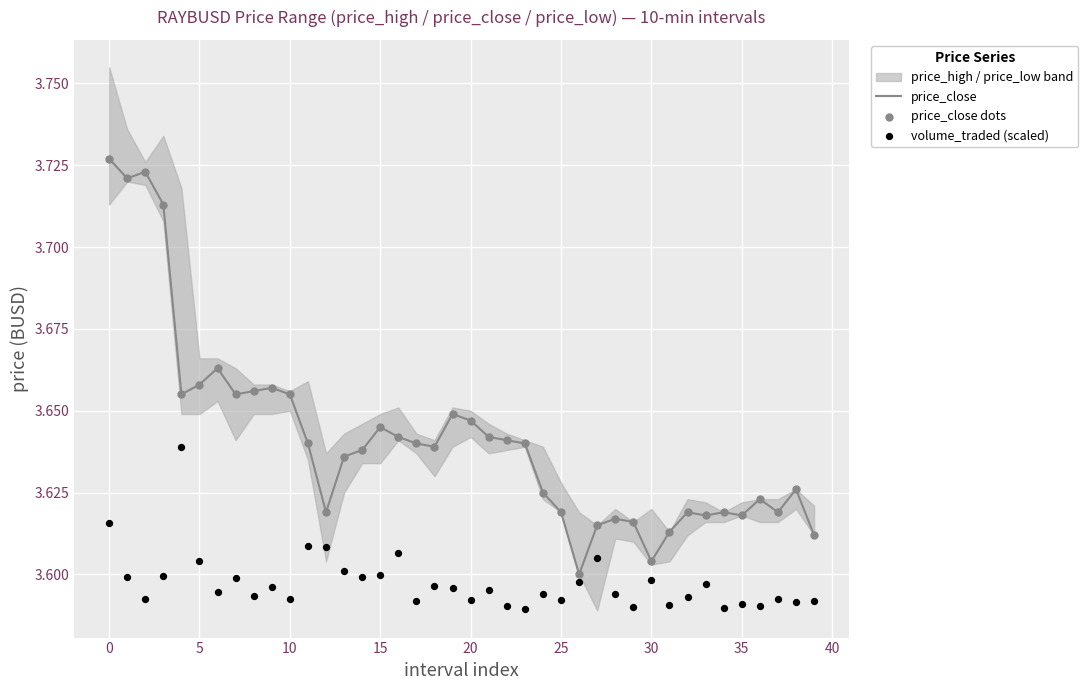

At how many categories does at least one series exceed 3?

40